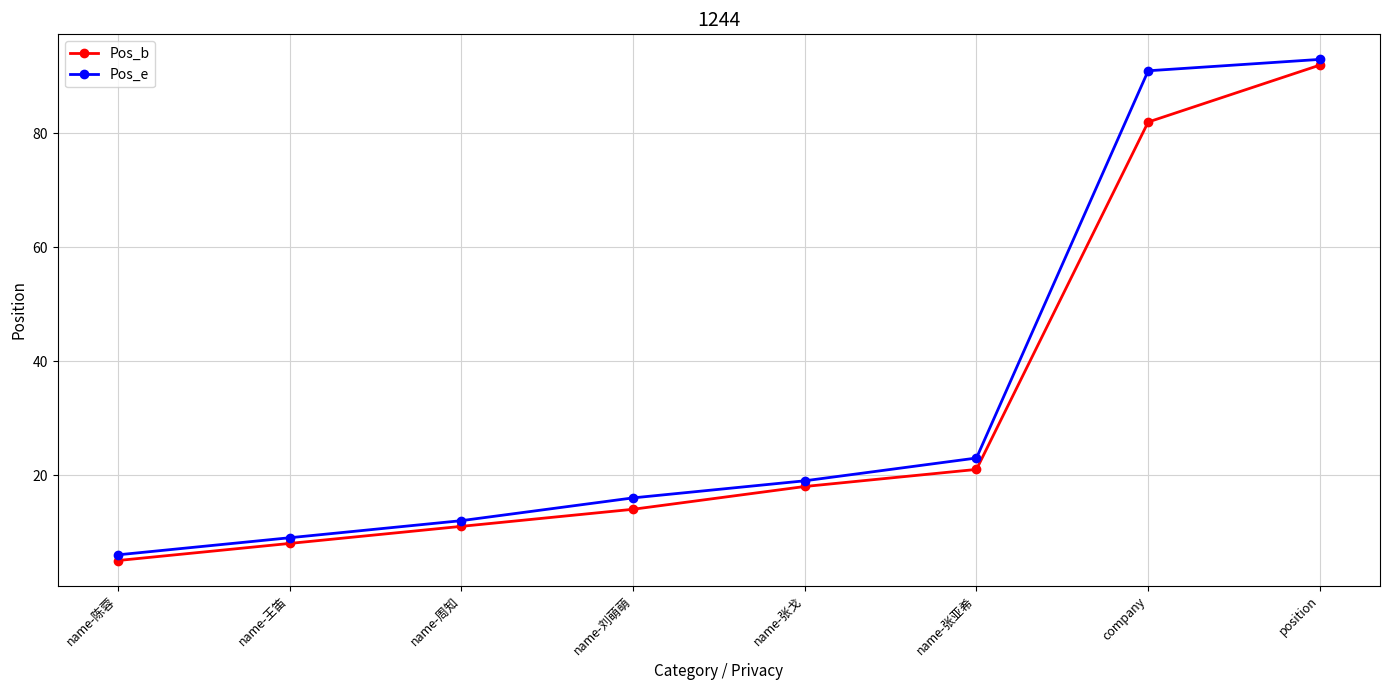

Which category has the highest value in the Pos_e series?

position